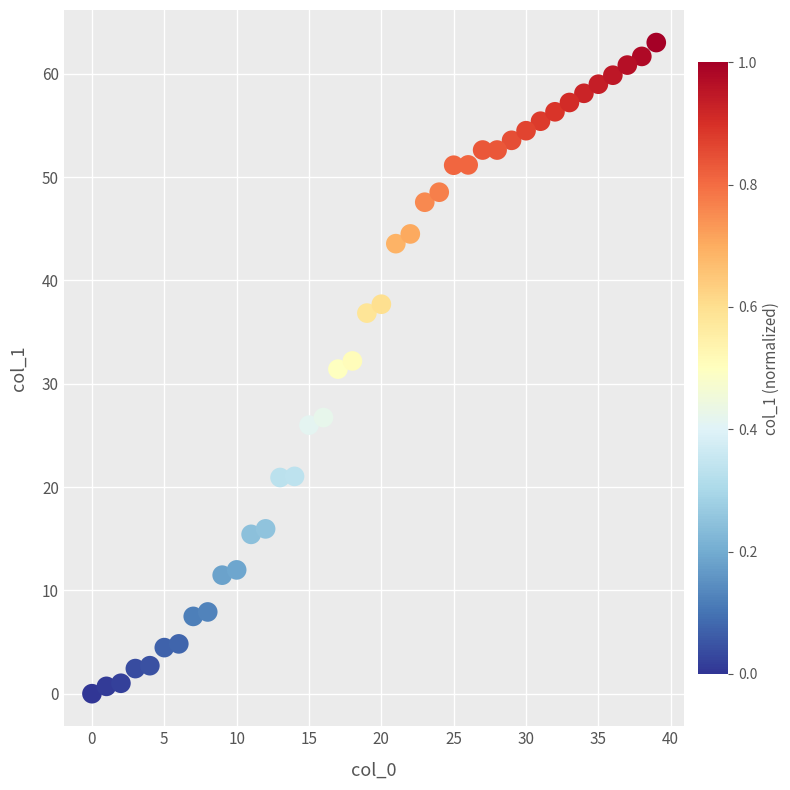

What is the range of X values (max minus min)?

39.0